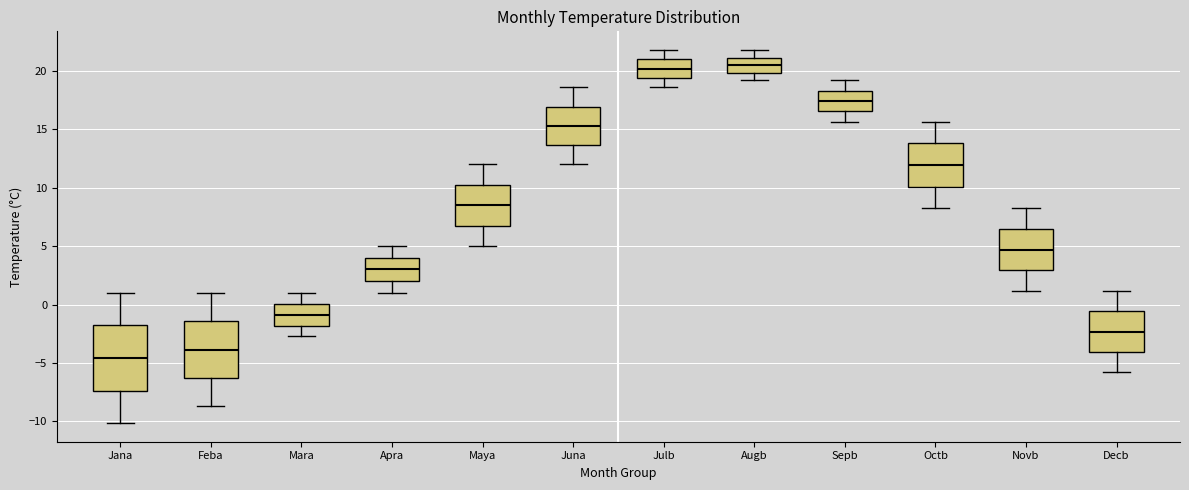

Reading left to right, transcribe this box plot: for each box, give where its median line is, the range the box spans, and where its two whiskers end, as read against the y-axis. The values are not printed on the chart, so give them approximately, as read against the axis.

Jana: median -4.5, box -7.5 to -2.0, whiskers -10.0 to 1.0
Feba: median -4.0, box -6.5 to -1.5, whiskers -8.5 to 1.0
Mara: median -1.0, box -2.0 to 0.0, whiskers -2.5 to 1.0
Apra: median 3.0, box 2.0 to 4.0, whiskers 1.0 to 5.0
Maya: median 8.5, box 7.0 to 10.5, whiskers 5.0 to 12.0
Juna: median 15.5, box 13.5 to 17.0, whiskers 12.0 to 18.5
Julb: median 20.0, box 19.5 to 21.0, whiskers 18.5 to 22.0
Augb: median 20.5, box 20.0 to 21.0, whiskers 19.0 to 22.0
Sepb: median 17.5, box 16.5 to 18.5, whiskers 15.5 to 19.0
Octb: median 12.0, box 10.0 to 14.0, whiskers 8.0 to 15.5
Novb: median 4.5, box 3.0 to 6.5, whiskers 1.0 to 8.0
Decb: median -2.5, box -4.0 to -0.5, whiskers -6.0 to 1.0